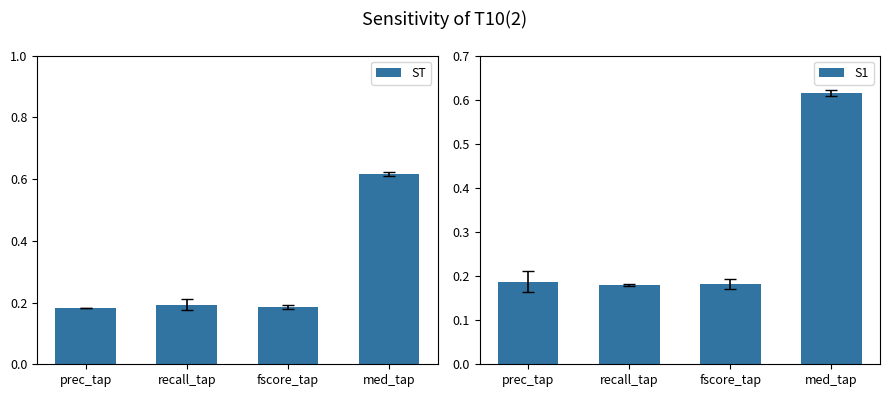

Reading left to right, transcribe all the data shown in this chart.

ST: prec_tap=0.2	recall_tap=0.2	fscore_tap=0.2	med_tap=0.6
S1: prec_tap=0.2	recall_tap=0.2	fscore_tap=0.2	med_tap=0.6